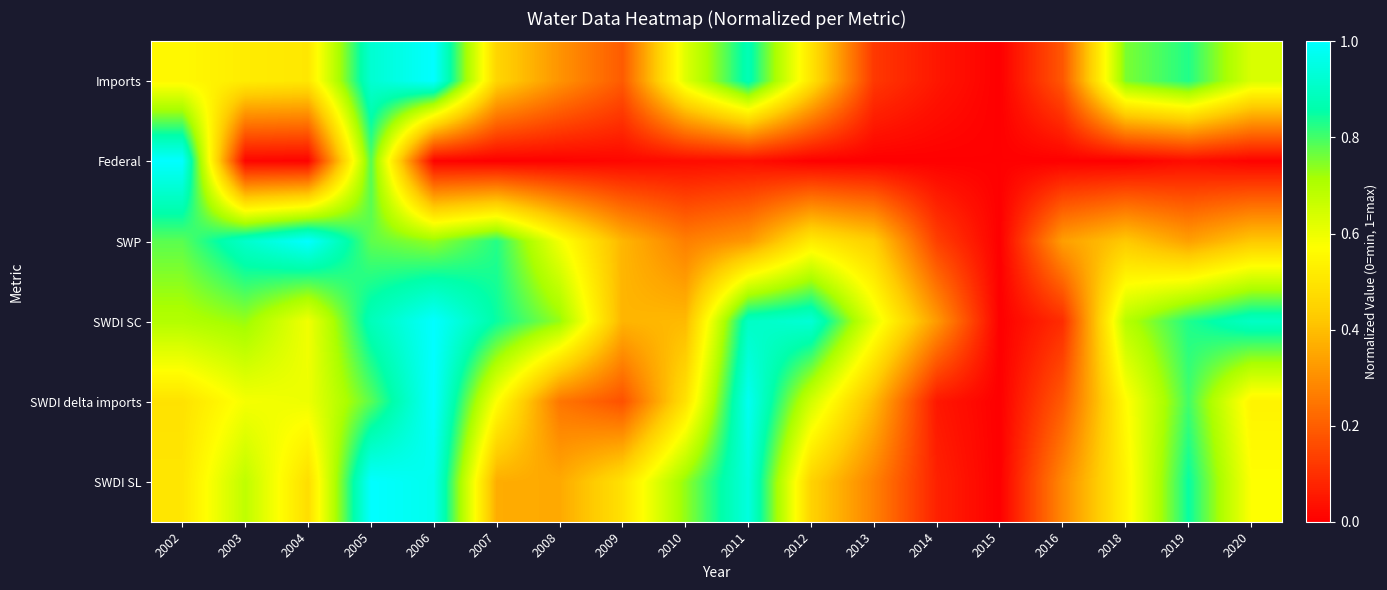

Rank the series at 2012 from highest to lowest value.

SWDI SC, SWDI delta imports, SWP, Imports, SWDI SL, Federal